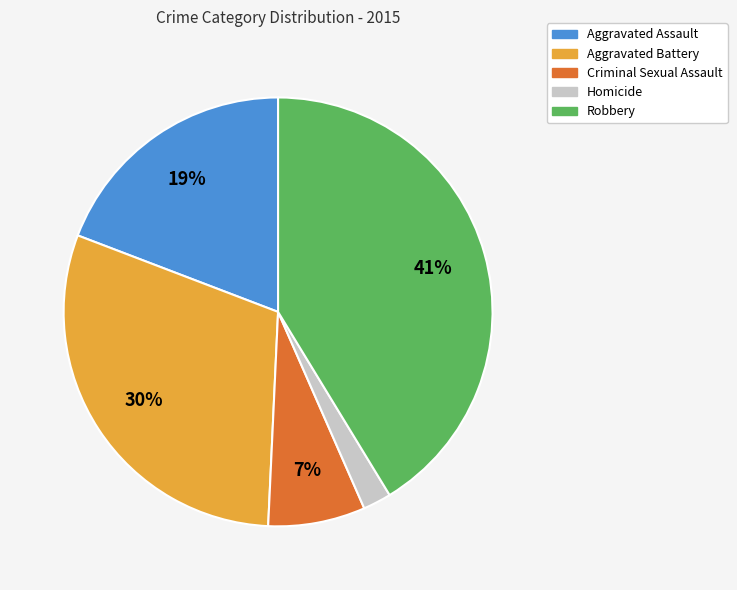

Does Aggravated Assault represent more than half of the total?

No